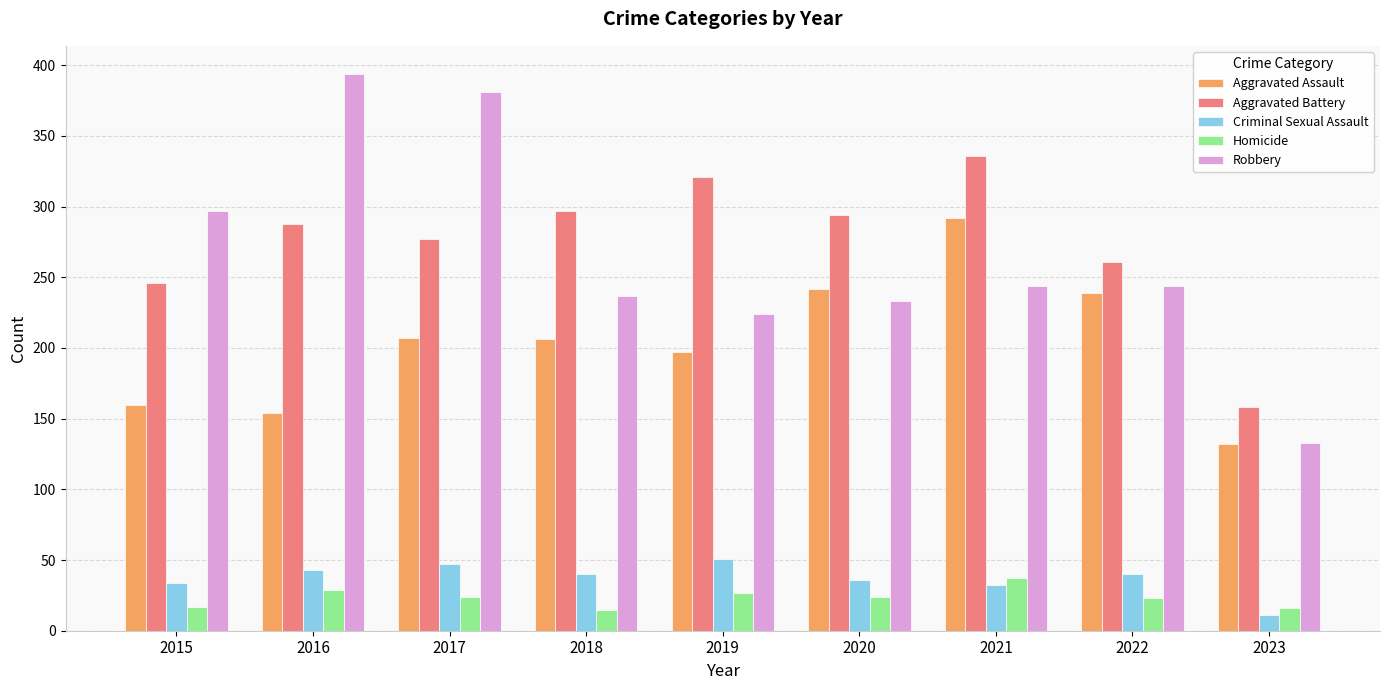

Rank the series at 2016 from highest to lowest value.

Robbery, Aggravated Battery, Aggravated Assault, Criminal Sexual Assault, Homicide